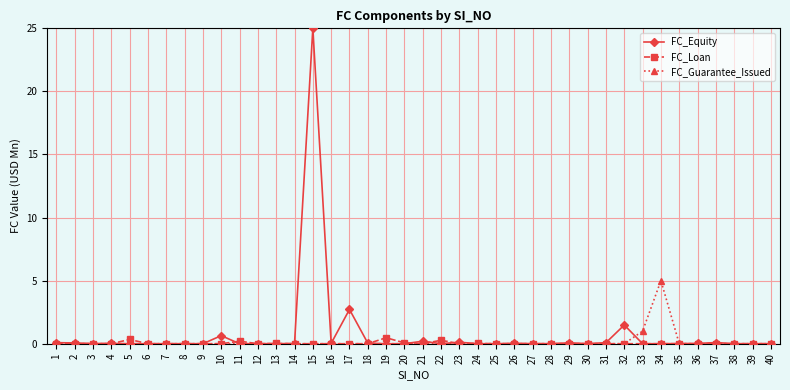

Rank the series by their maximum value, from highest to lowest.

FC_Equity, FC_Guarantee_Issued, FC_Loan